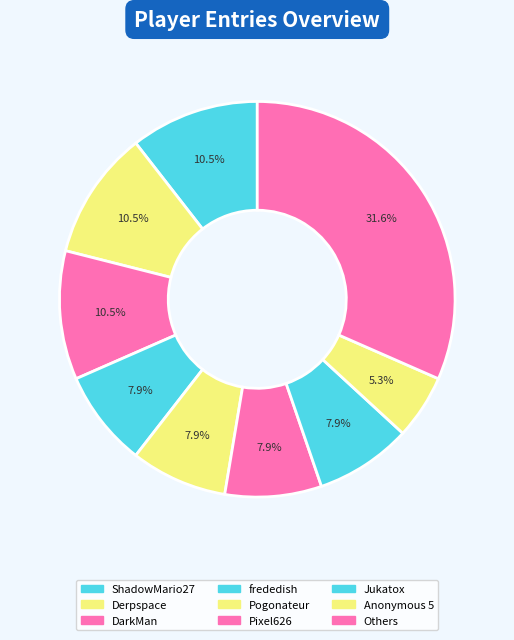

How many slices are in this pie chart?

9